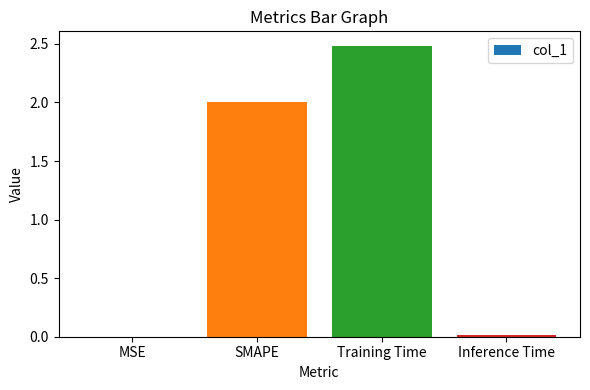

Is it true that the value at SMAPE is 2.0?

True